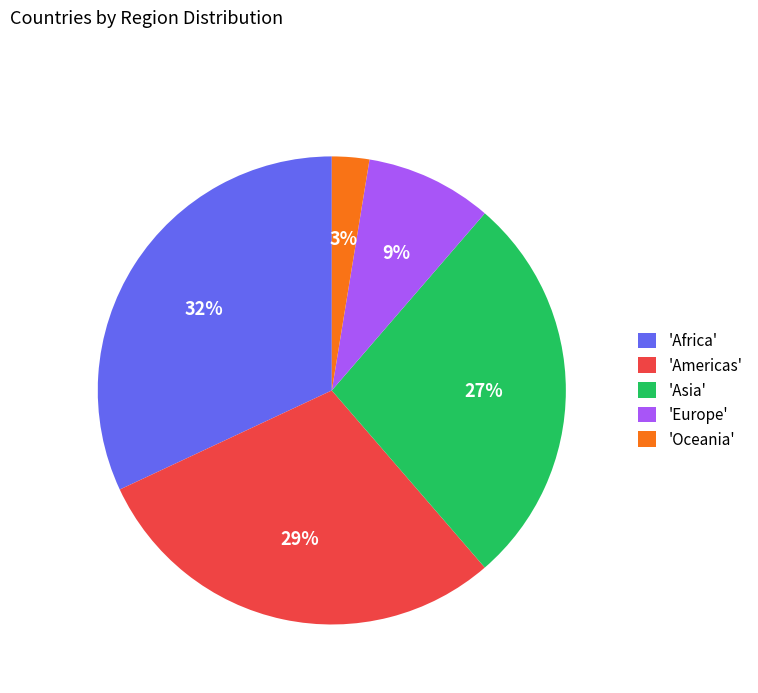

The 'Americas' slice represents 36% of the pie. True or false?

False